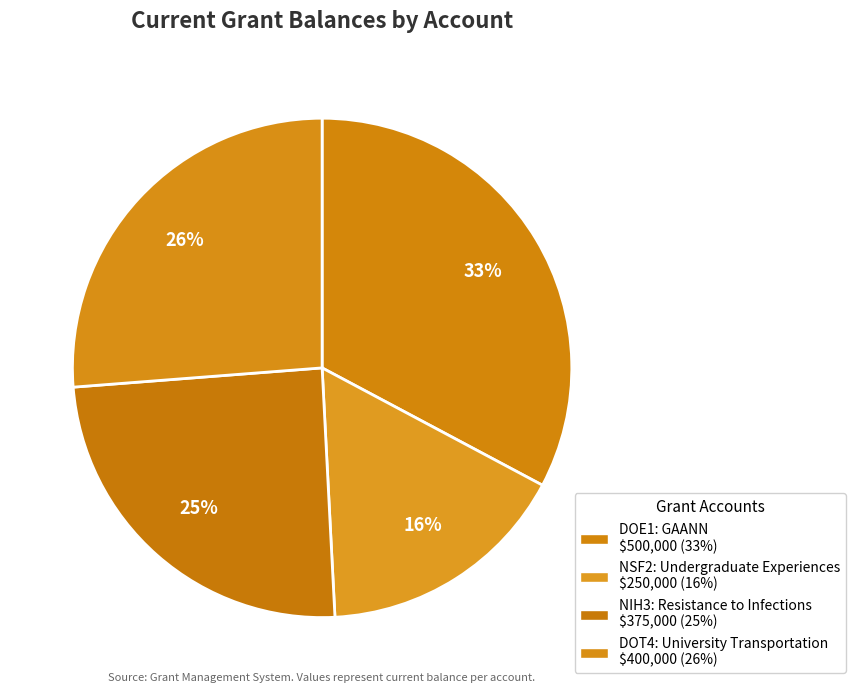

Combined, do NIH3 and DOE1 account for over 50%?

Yes